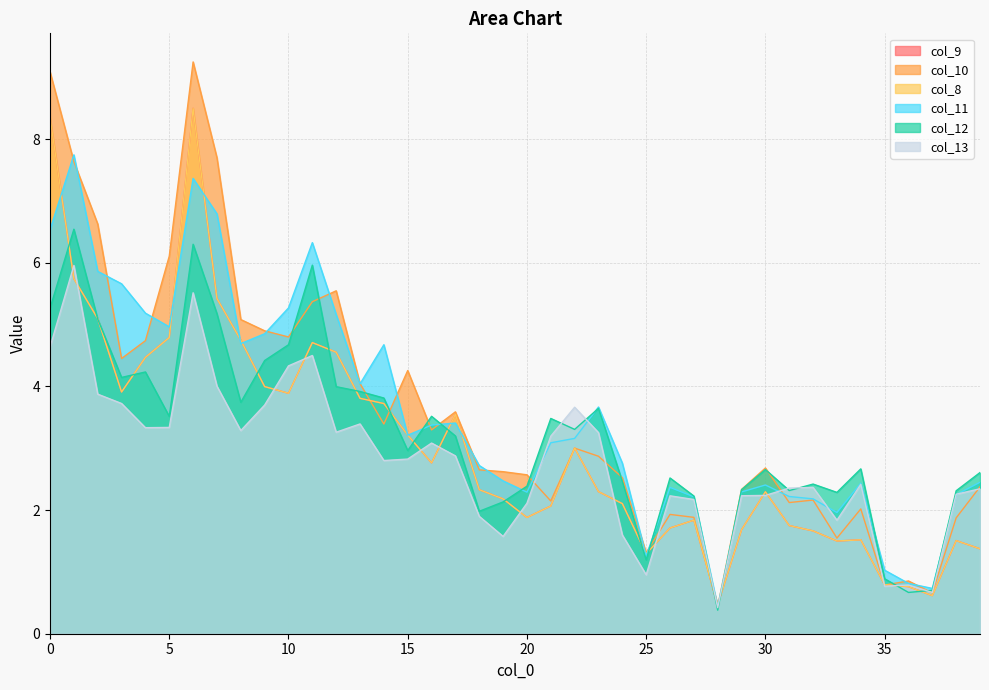

What is the total value across all series at 26?

12.5